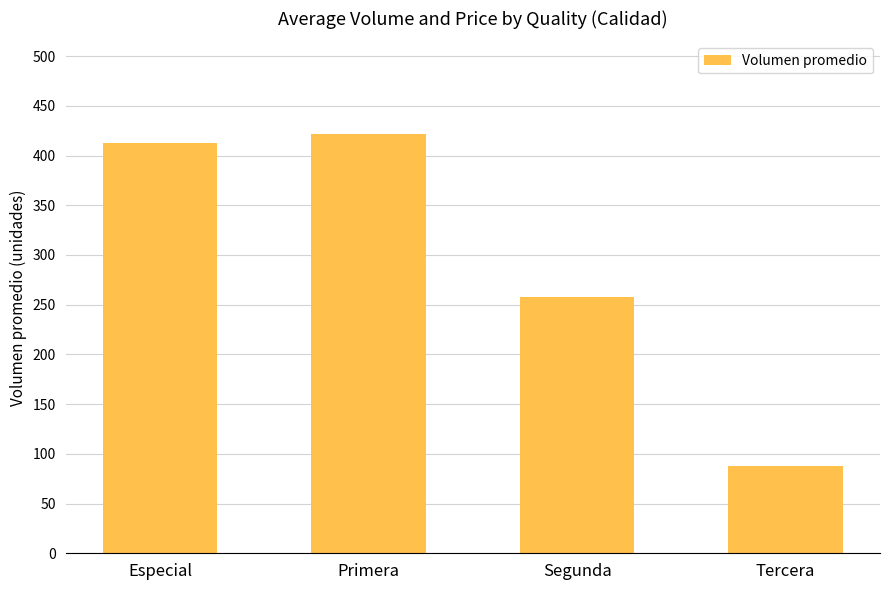

Approximately how many times larger is the value at Primera compared to Especial?

1.0